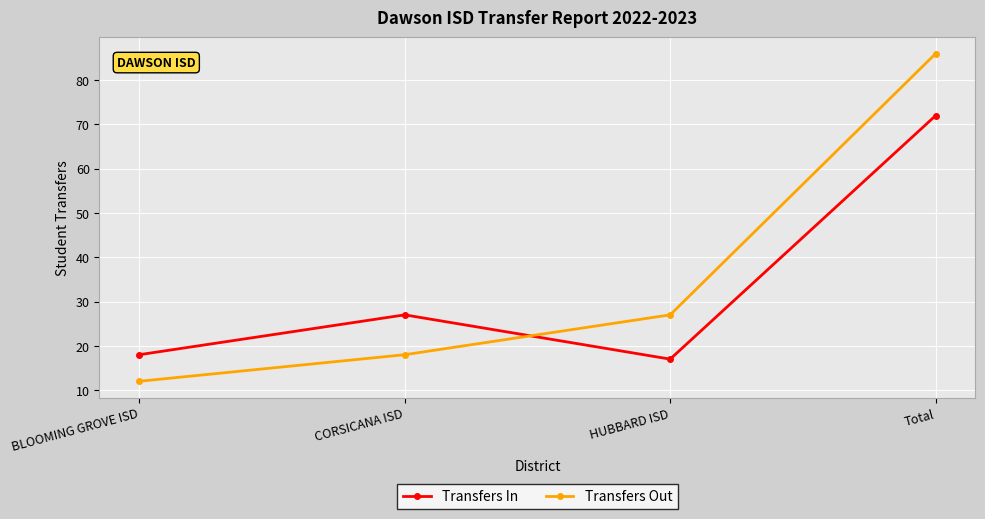

What is the approximate value of Transfers Out at Total, to the nearest 5?

85